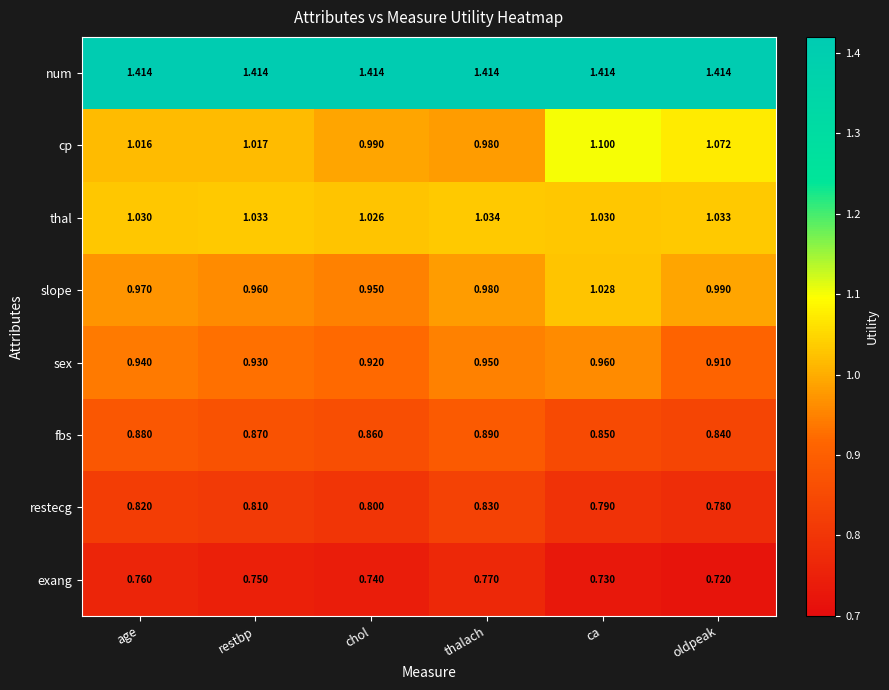

List the series in order of their peak value, lowest first.

exang, restecg, fbs, sex, slope, thal, cp, num